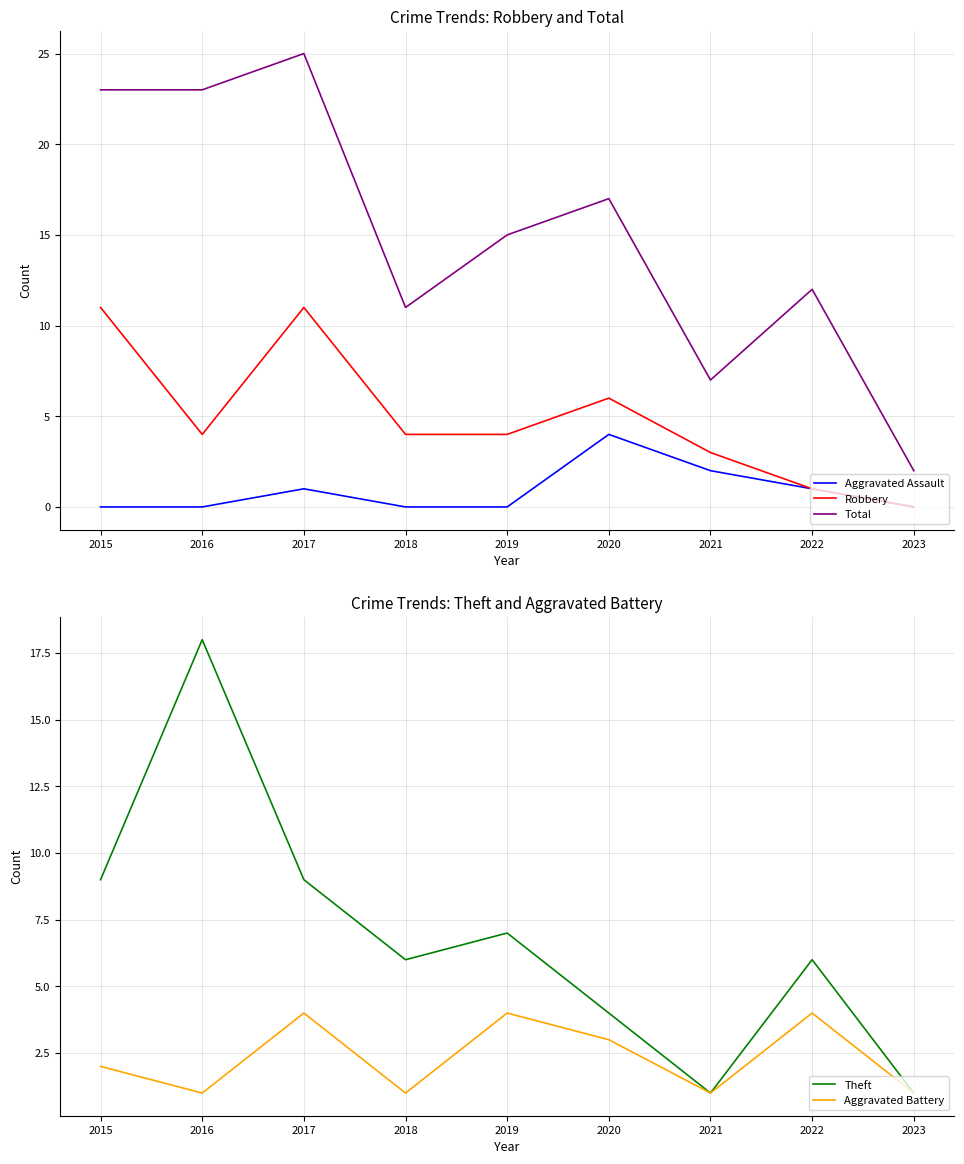

Rank the categories by Aggravated Battery value from lowest to highest.

2016, 2018, 2021, 2023, 2015, 2020, 2017, 2019, 2022